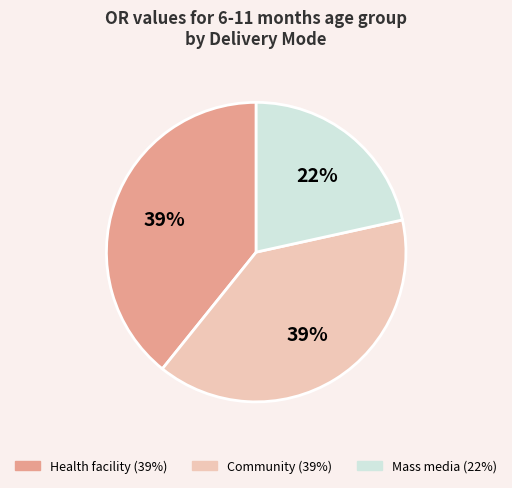

Is there any slice that represents more than half of the pie?

No